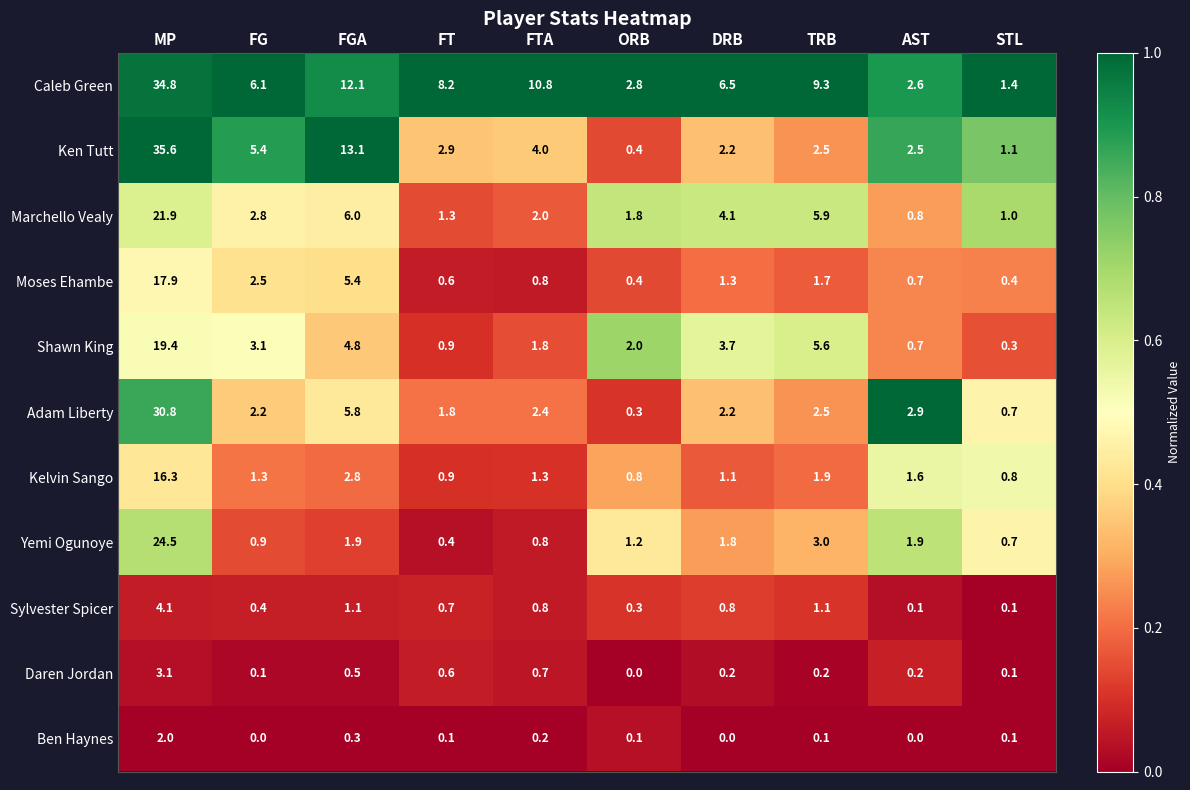

Is it true that Yemi Ogunoye equals 5.5 at MP?

False